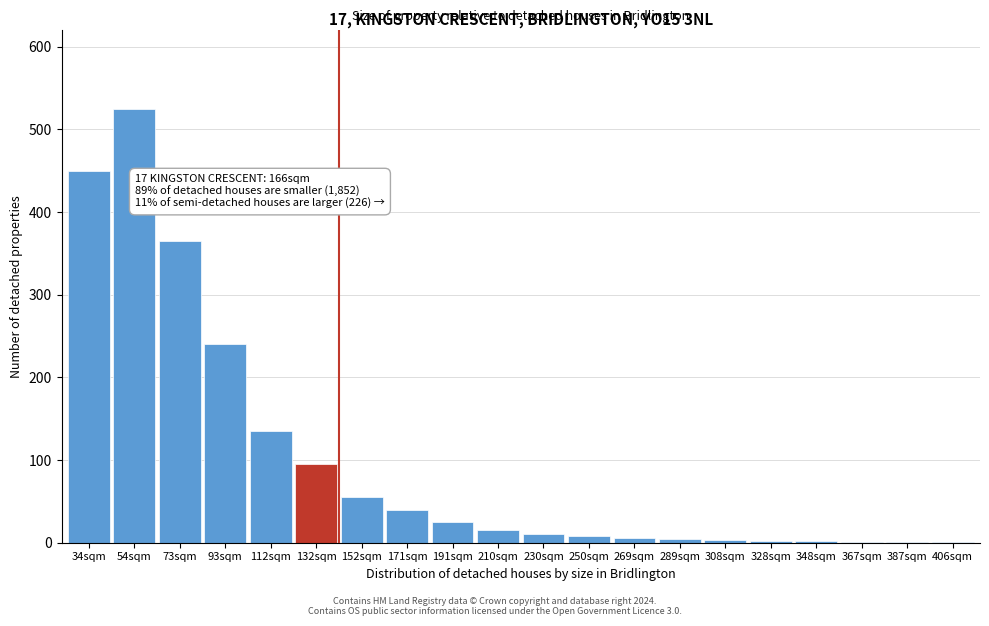

At which label is the value closest to 263?

93sqm